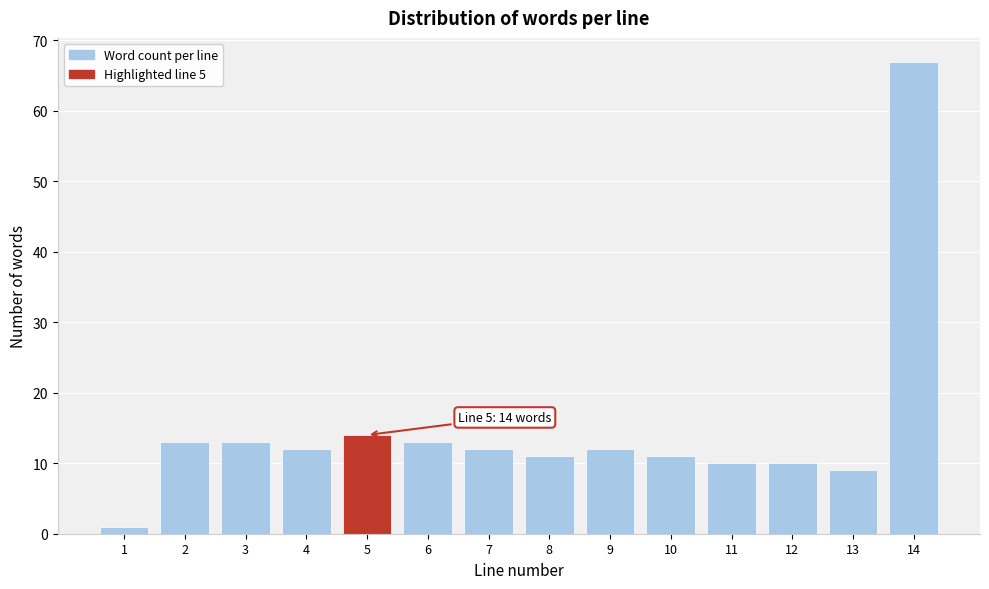

Reading right to left, extract all data points from this chart.

67	9	10	10	11	12	11	12	13	14	12	13	13	1